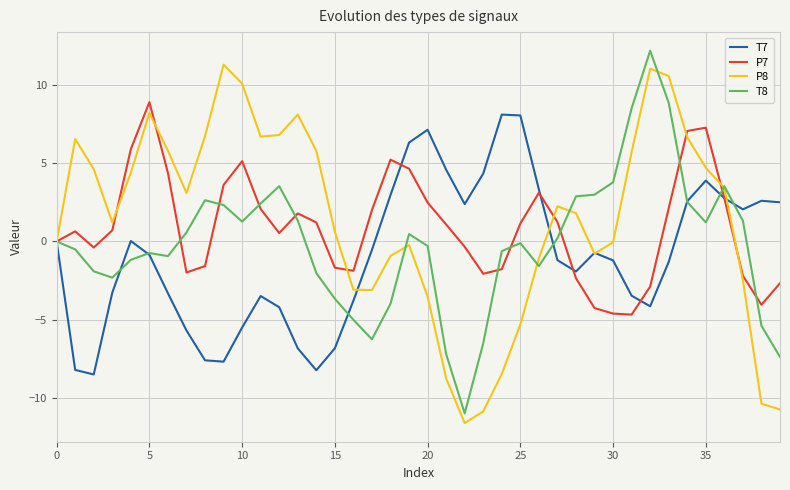

What is the lowest value of the P7 series?

-4.7